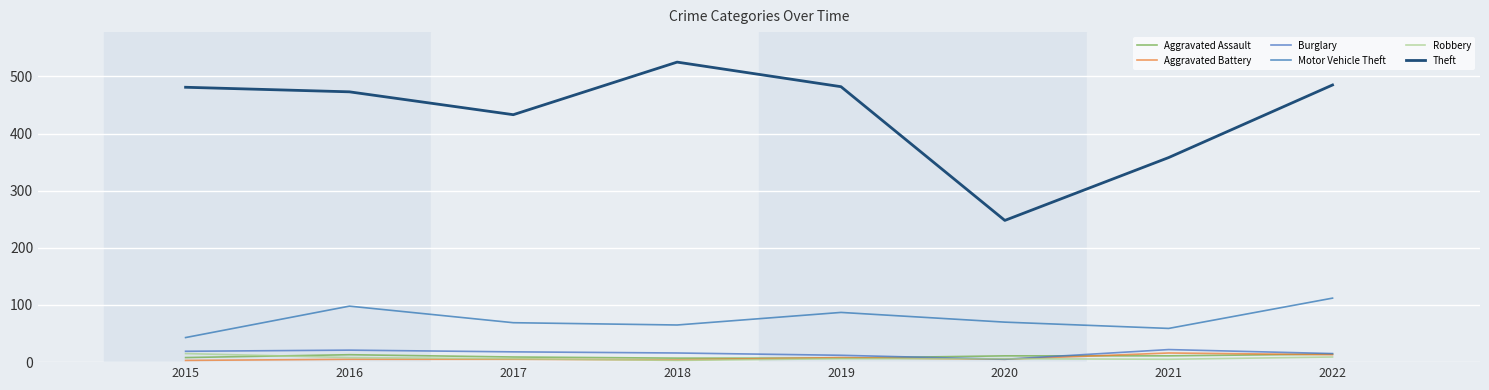

How many lines are shown in the chart?

6